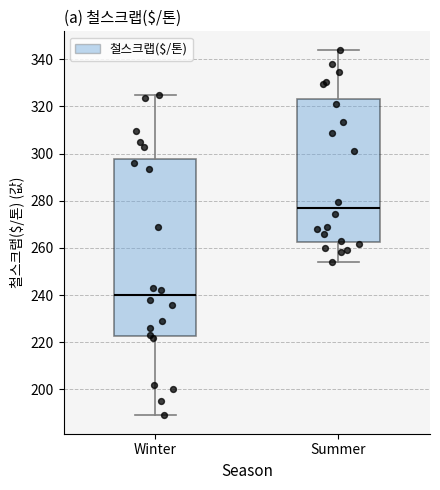

Comparing the boxes themselves (not the whiskers), which one is the tallest?

Winter